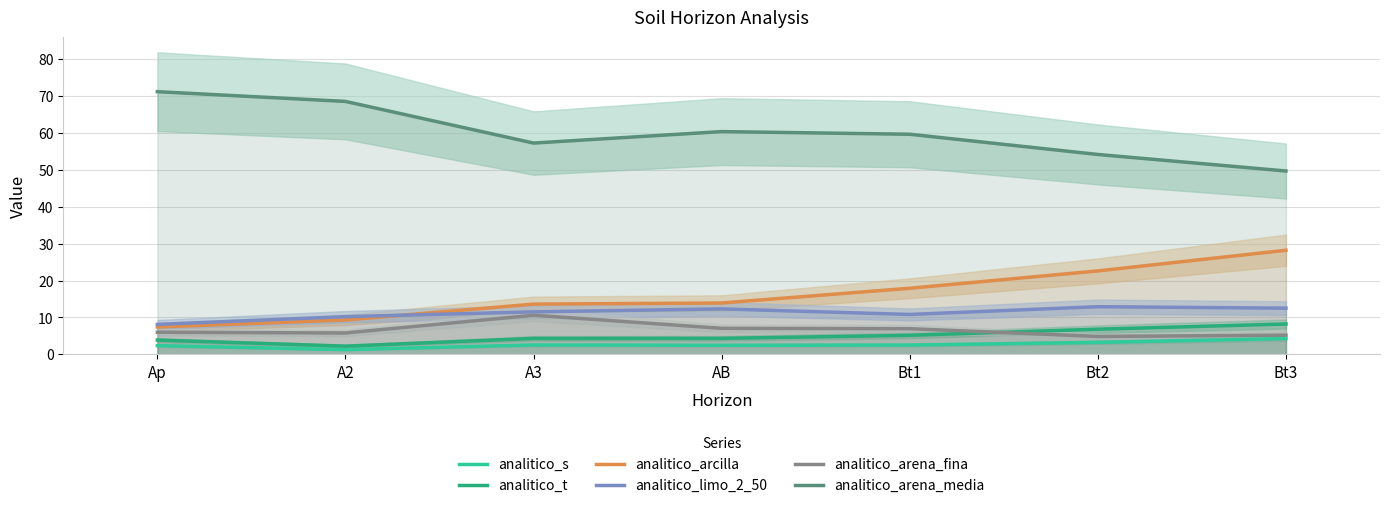

What is the difference between the maximum and minimum values in the analitico_limo_2_50 series?

4.8